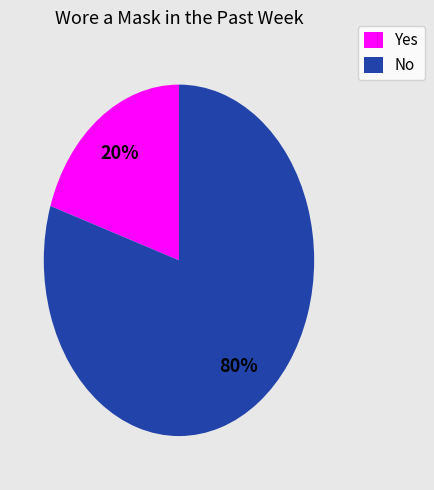

Approximately how many times larger is the value at No compared to Yes?

4.0